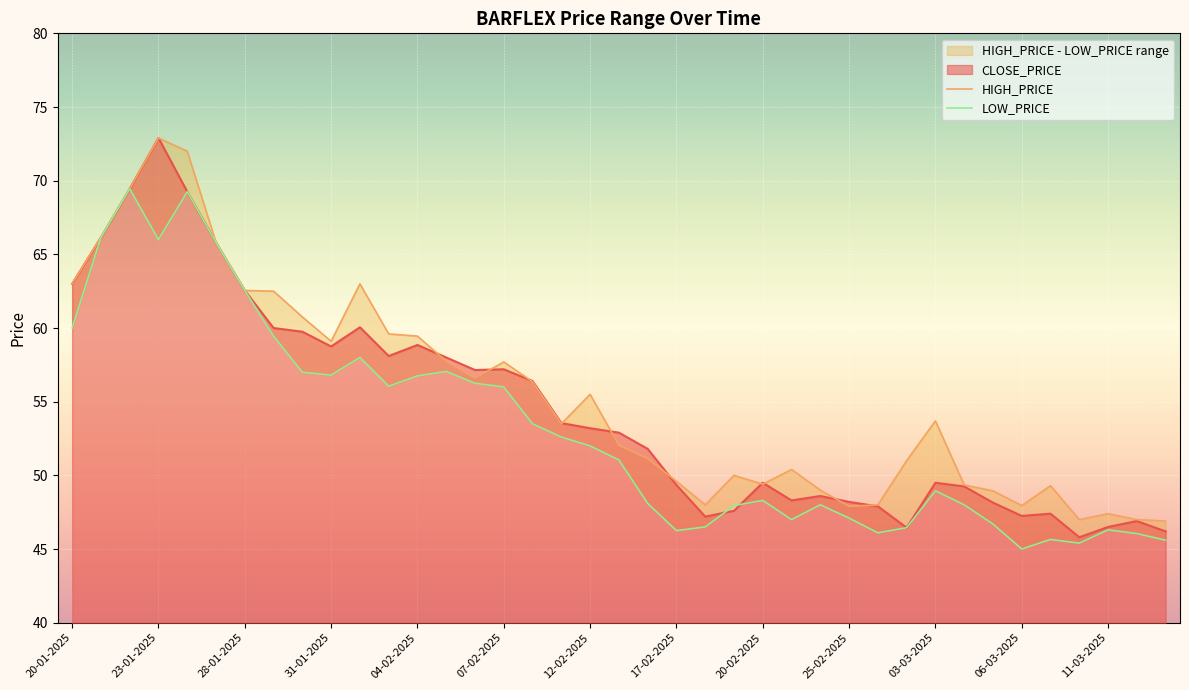

The value of LOW_PRICE at 18-02-2025 is 46.5. True or false?

True